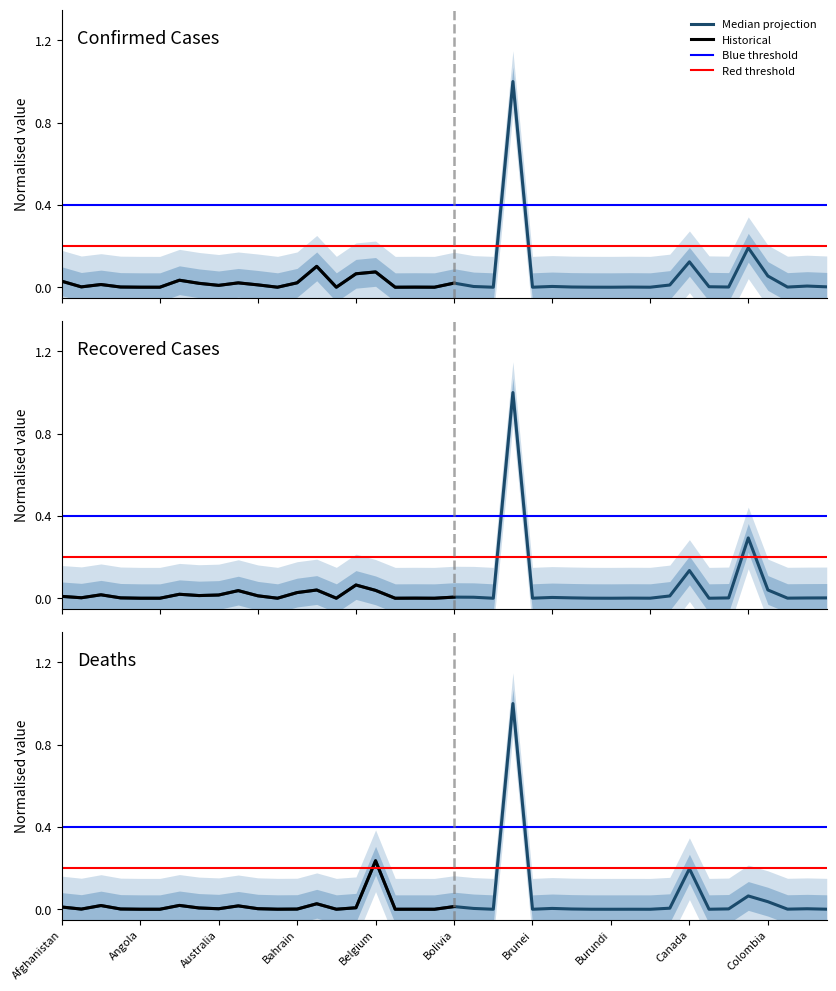

How many interior local valleys does the Deaths series have?

13